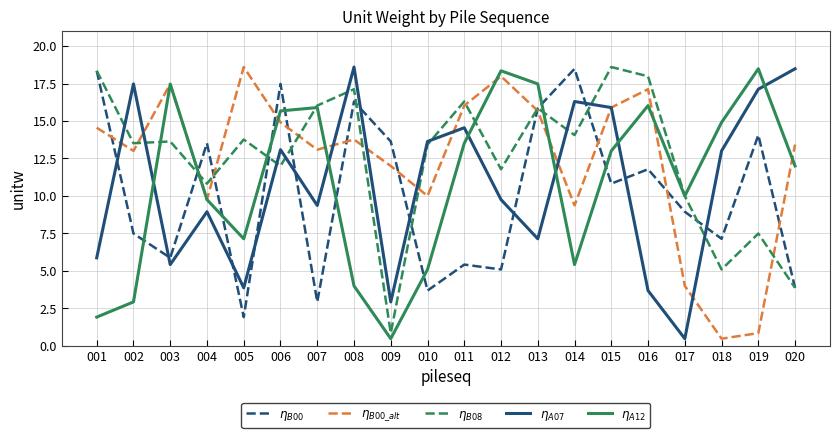

Is it true that $\eta_{B08}$ equals 26.0 at 007?

False